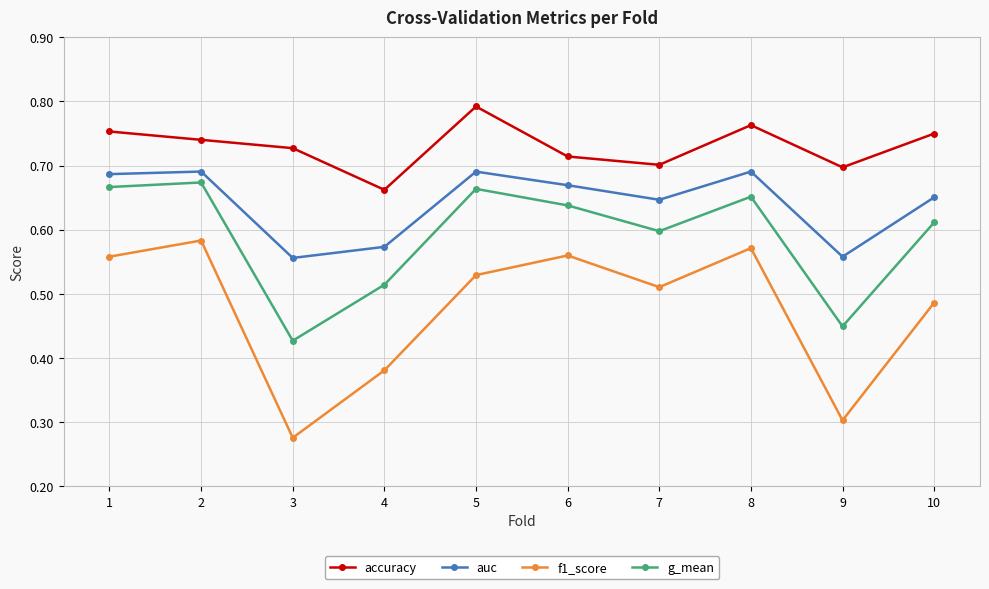

True or false: accuracy and g_mean intersect in this chart.

False